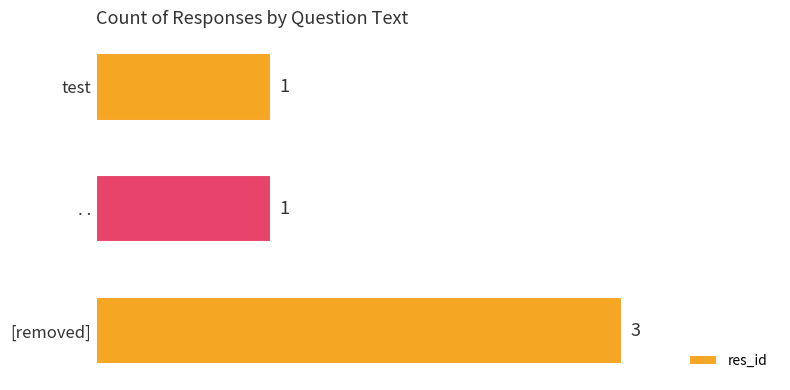

What is the sum of all values?

5